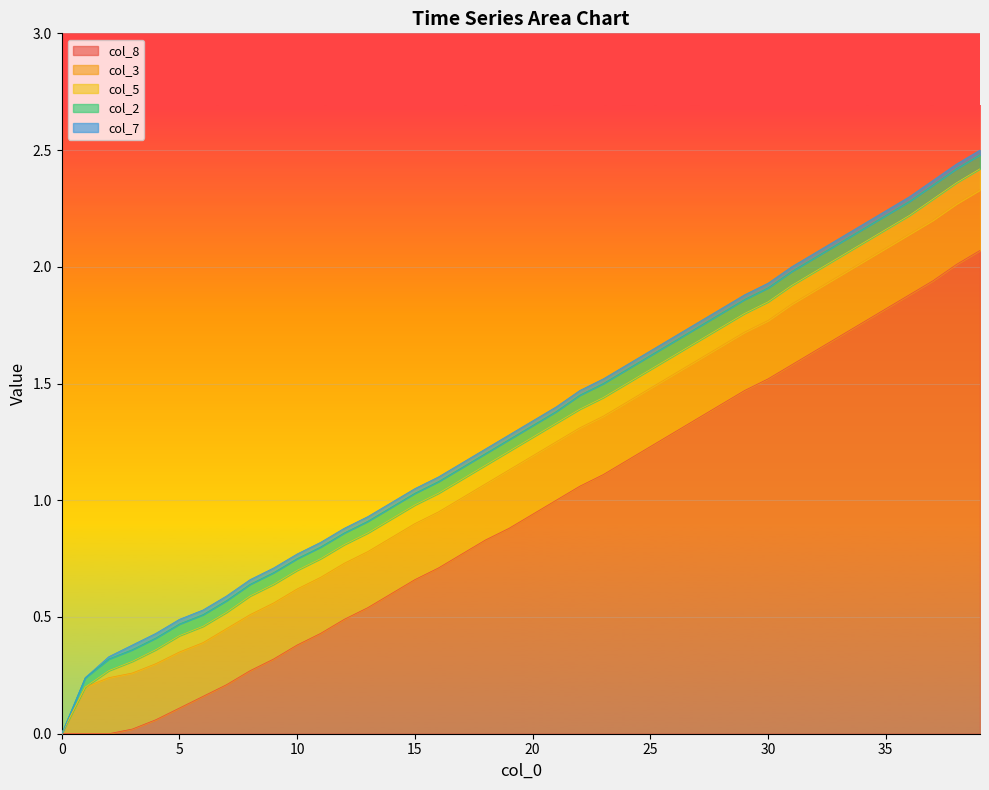

True or false: col_2 and col_3 cross at least once.

False